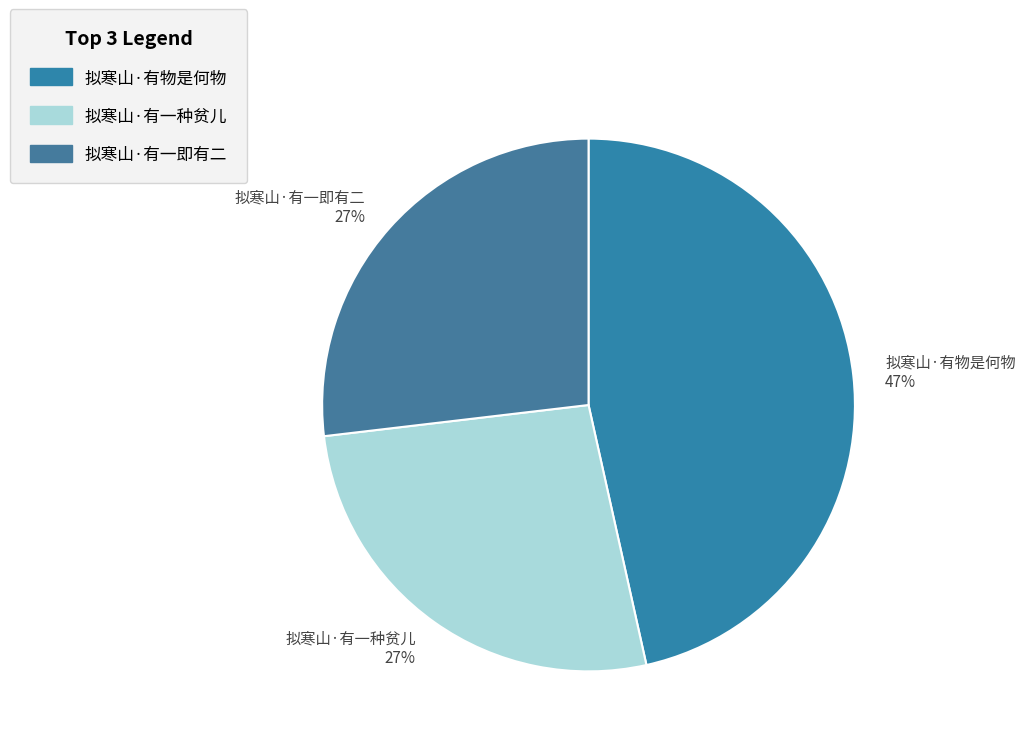

Combined, do 拟寒山·有一即有二 and 拟寒山·有物是何物 account for over 50%?

Yes